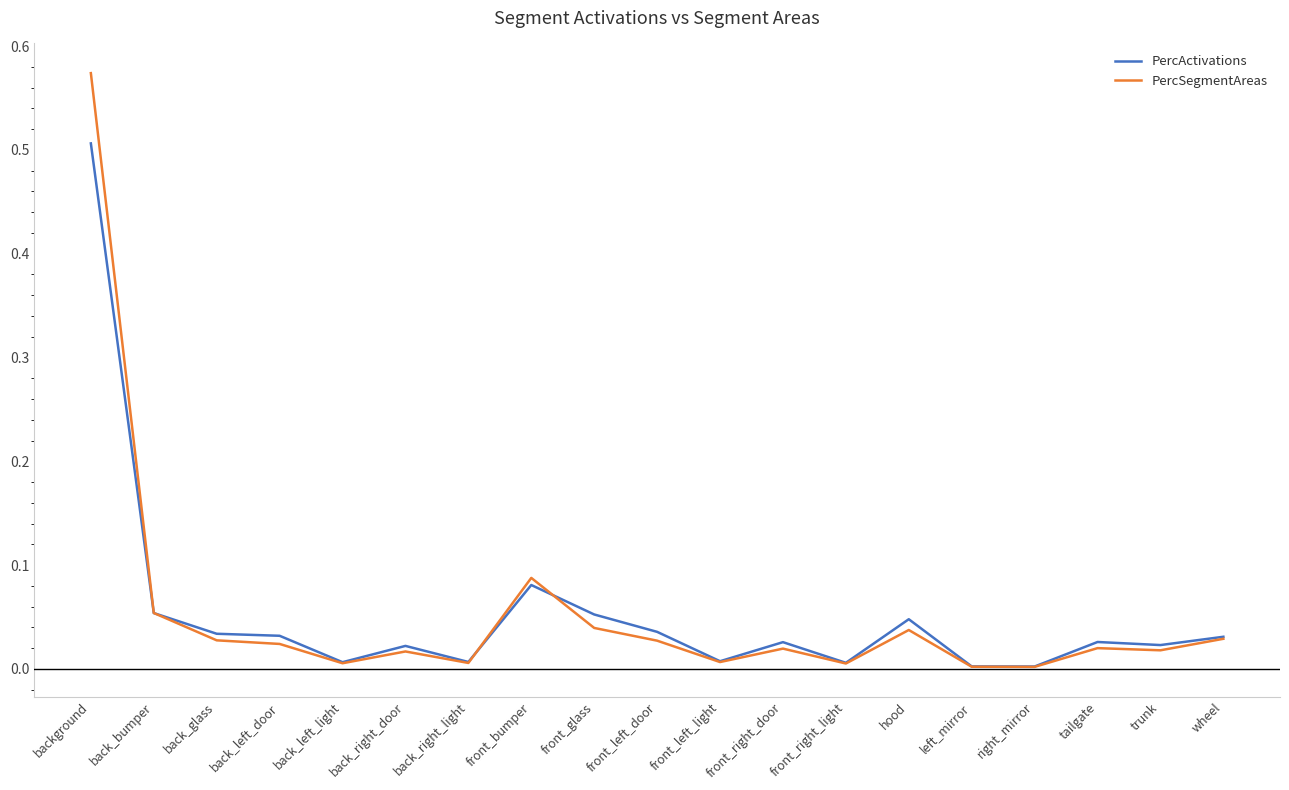

At which label does PercActivations reach its peak?

background